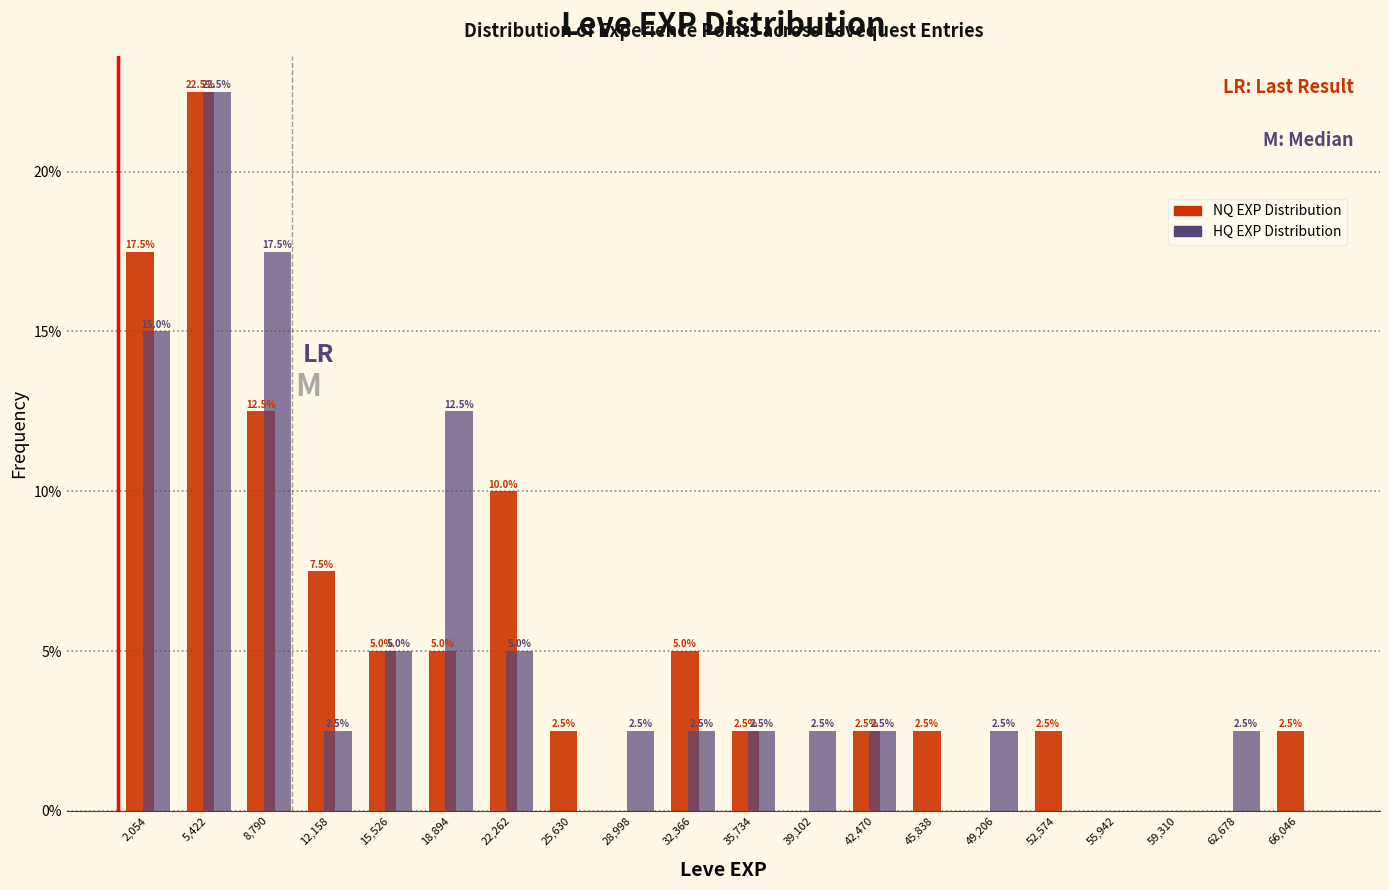

In the NQ EXP Distribution series, which range on the x-axis has the tallest bar?

3500 to 7000